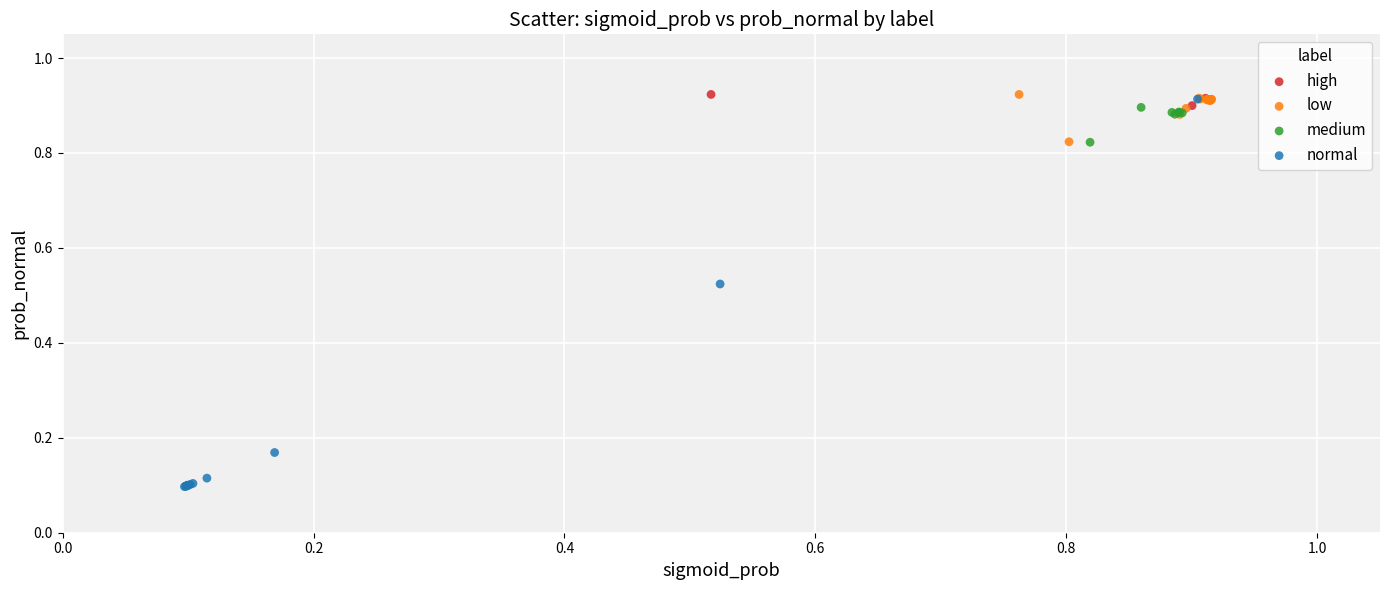

Which series contains the lowest Y value?

normal